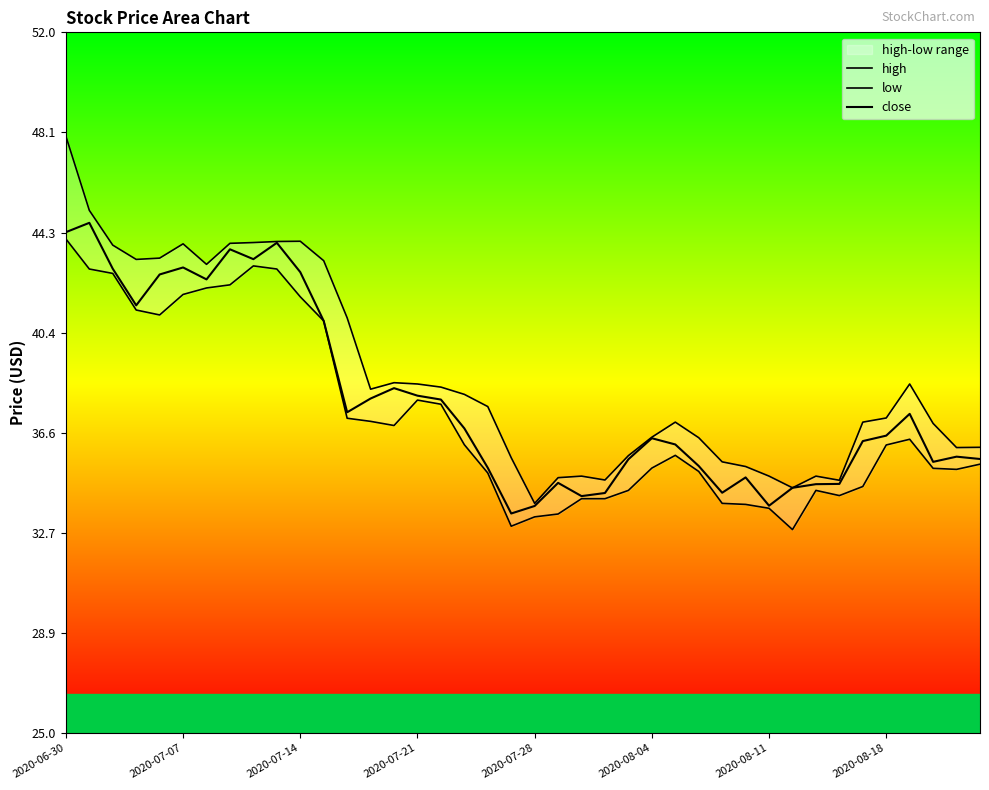

List the series in order of their overall mean, highest first.

high, close, low